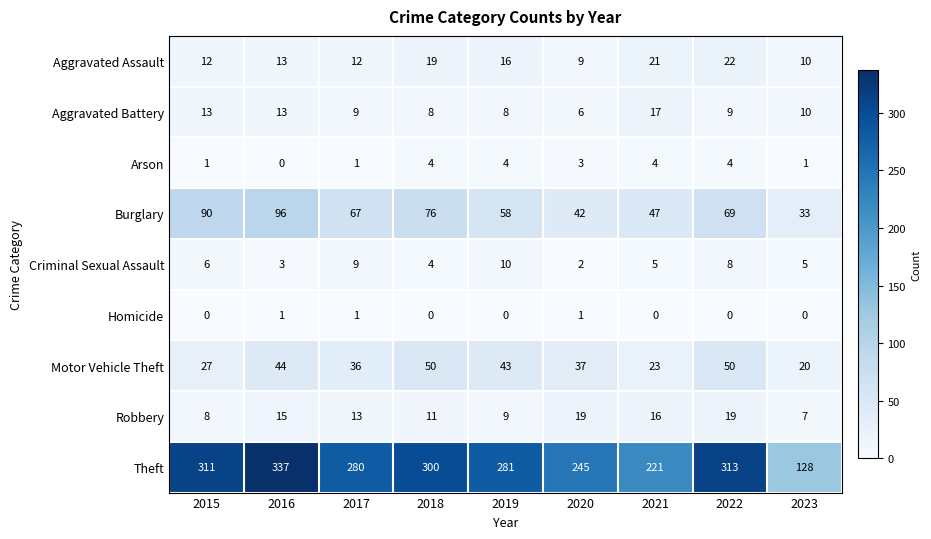

Rank the series by their maximum value, from highest to lowest.

Theft, Burglary, Motor Vehicle Theft, Aggravated Assault, Robbery, Aggravated Battery, Criminal Sexual Assault, Arson, Homicide